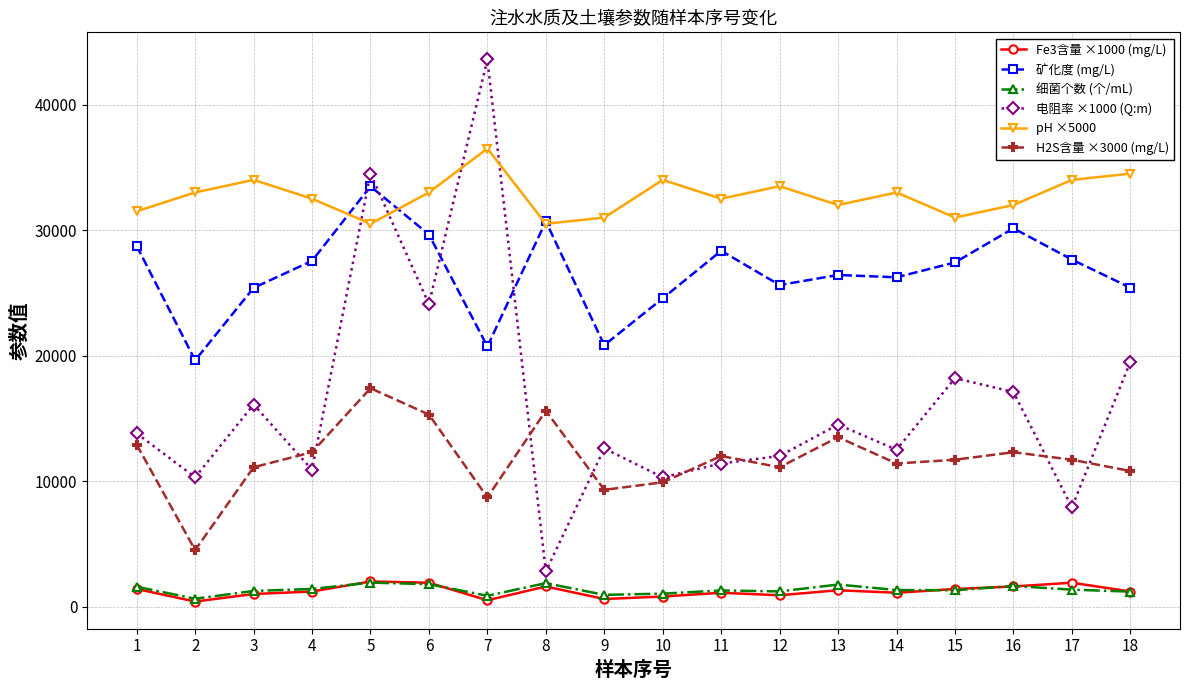

What is the difference between the maximum and second lowest values in the 电阻率 ×1000 (Q:m) series?

35700.0